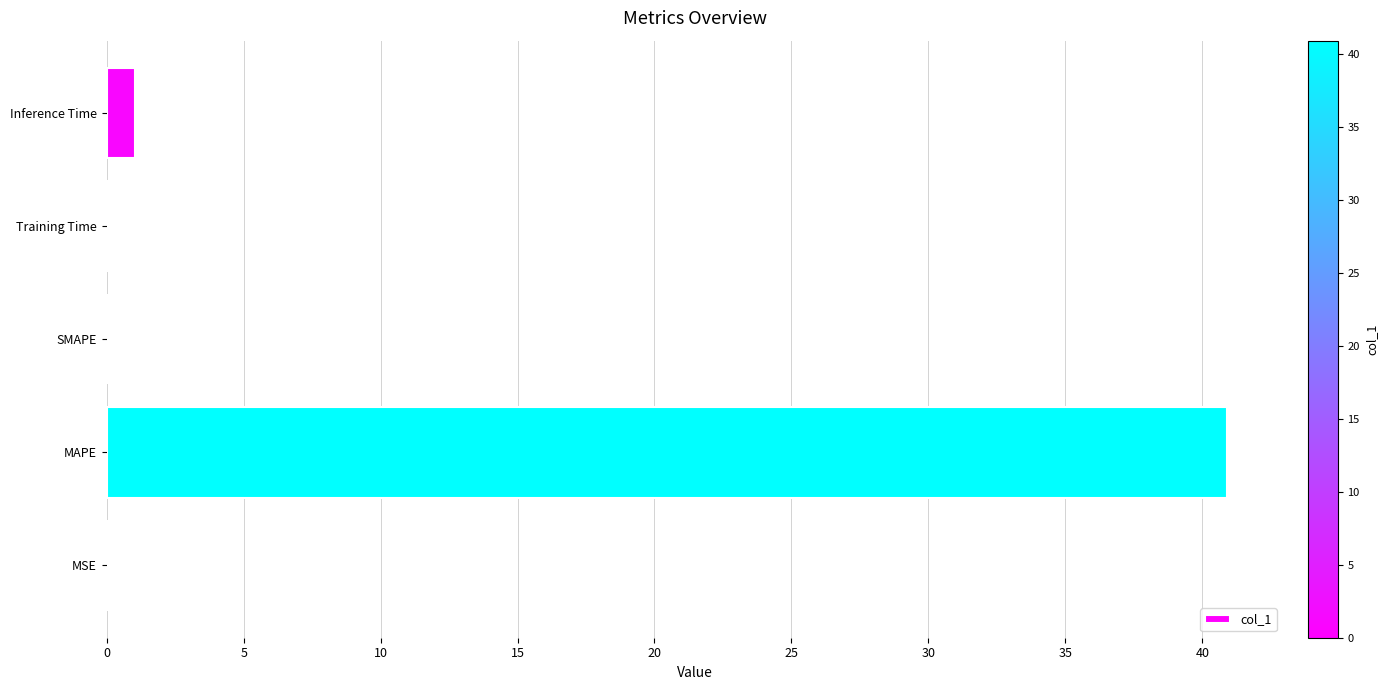

Where is the data nearest to the value 20?

Inference Time